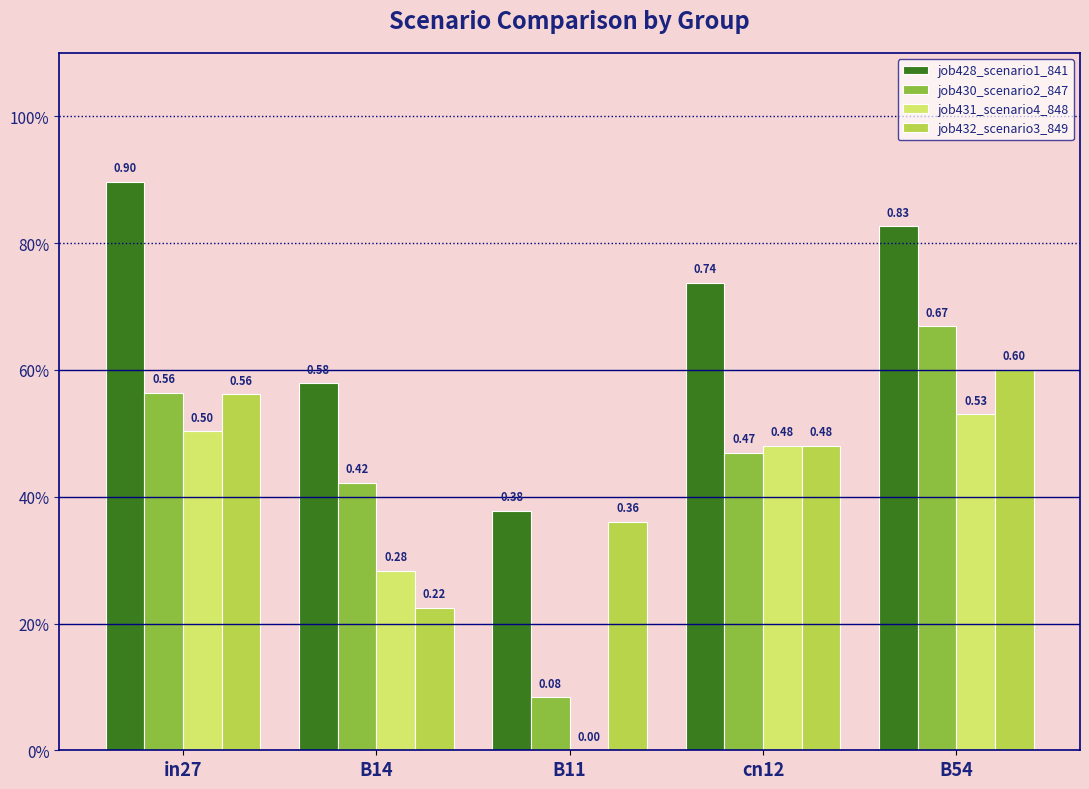

Between cn12 and B54, which series saw the biggest shift?

job430_scenario2_847